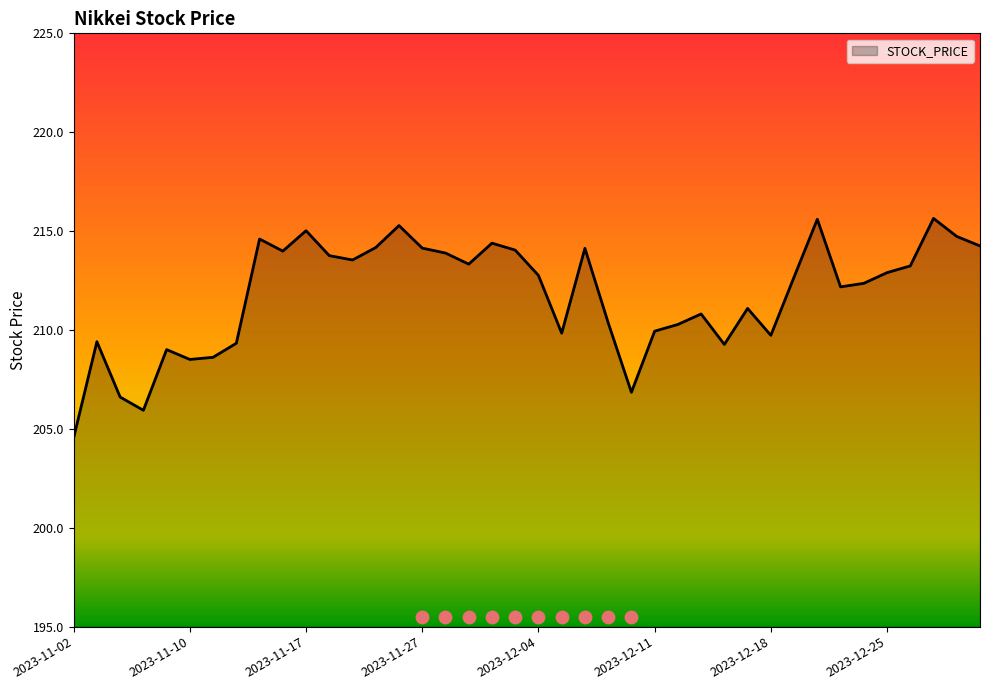

What is the ratio of the value at 2023-12-22 to the value at 2023-11-29?

1.0